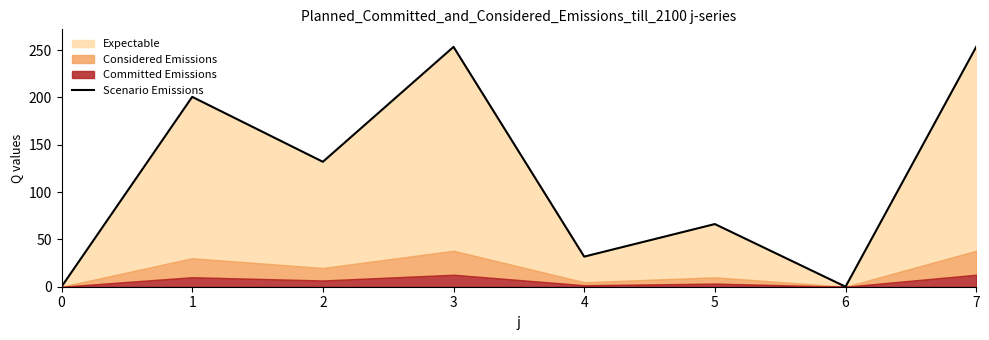

List the labels in order of value, smallest first.

0, 6, 4, 5, 2, 1, 3, 7